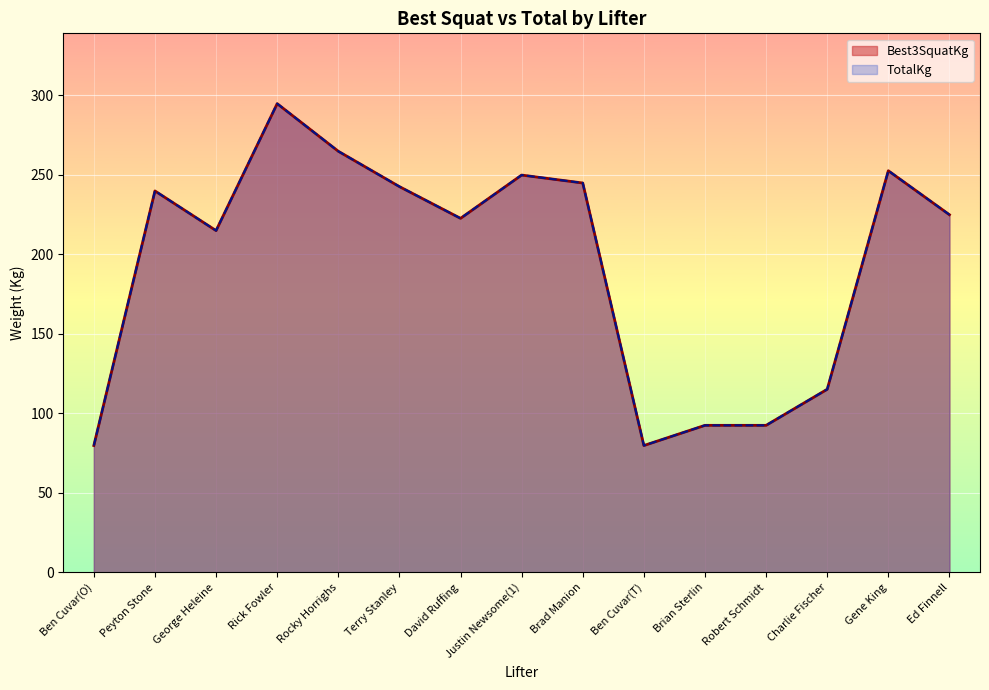

What is the smallest value displayed?

79.8